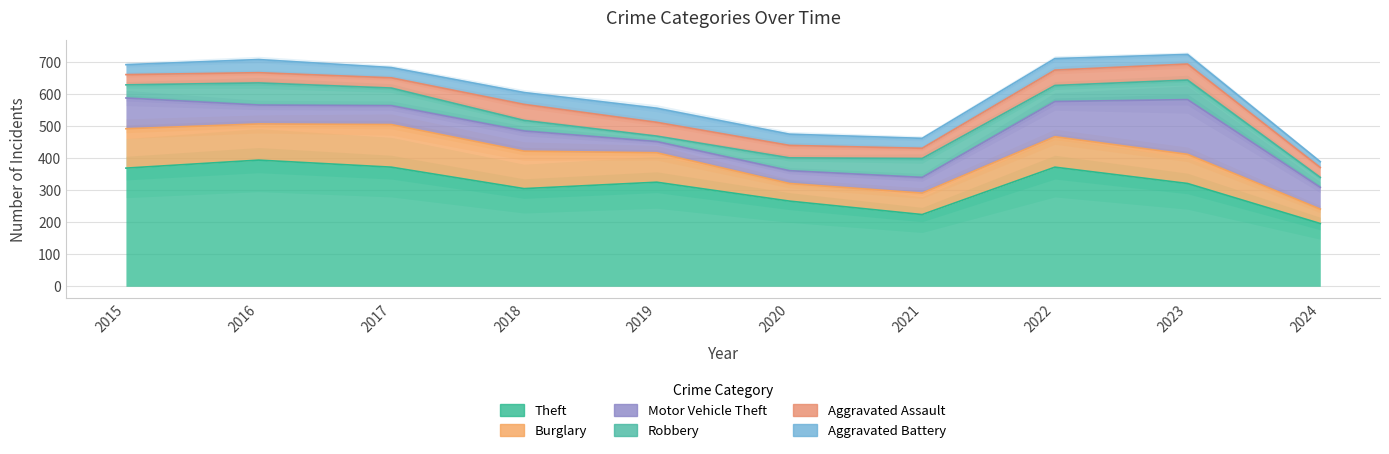

Where is the first local minimum for Robbery?

2019